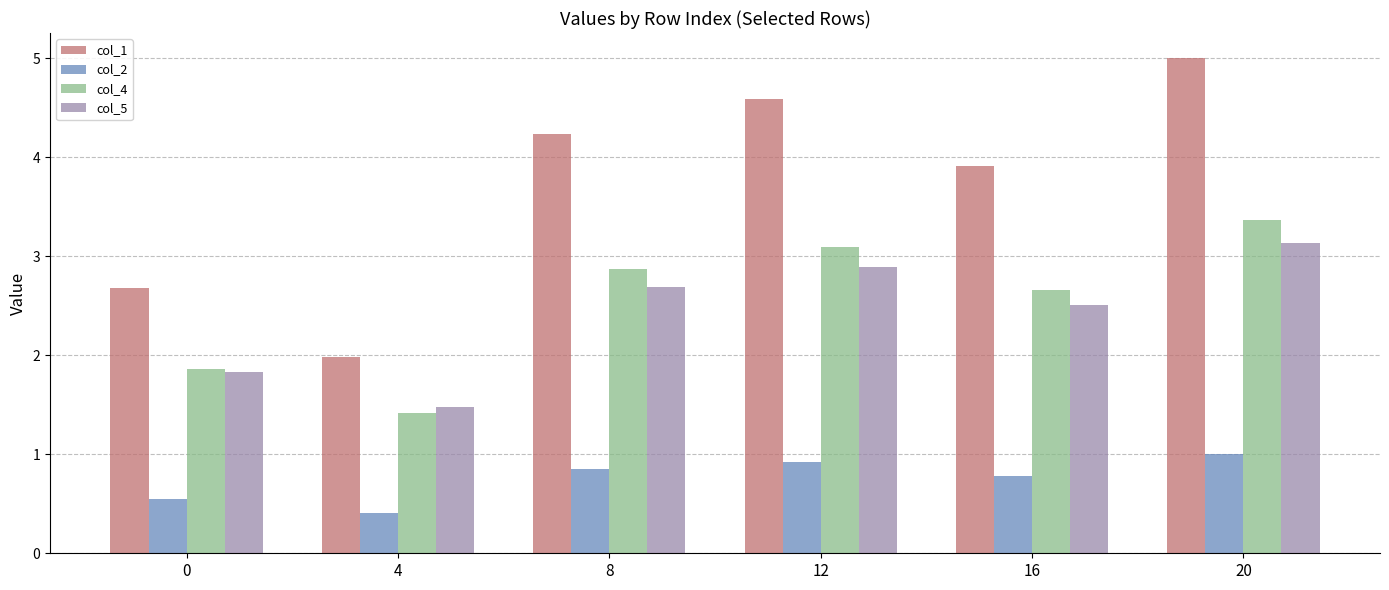

How many data points in col_4 are above 2?

4